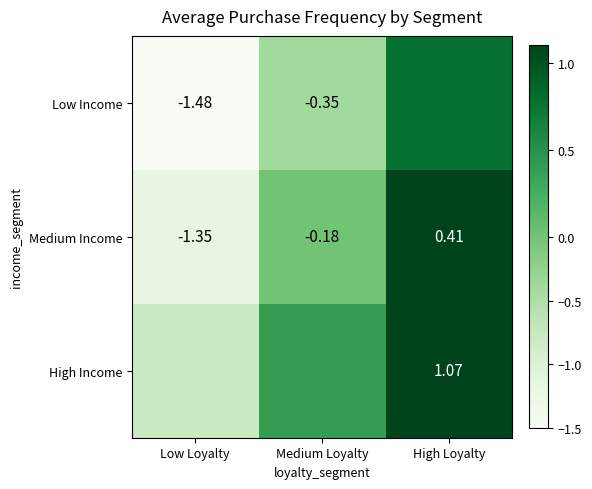

Where does the Medium Income series first go above 0?

High Loyalty